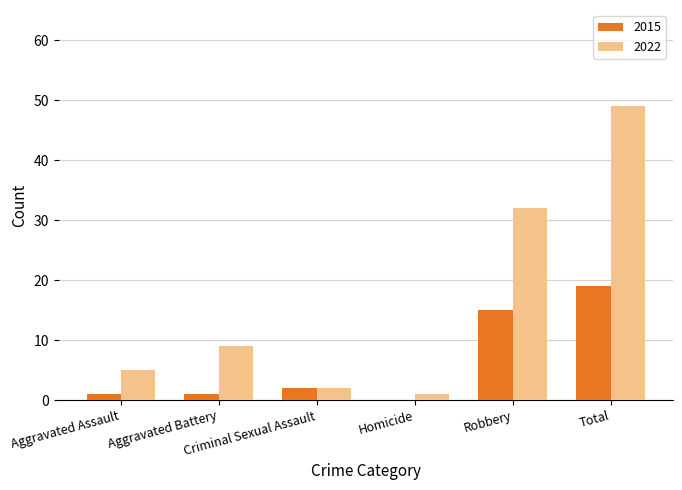

What is the sum of all 2015 values?

38